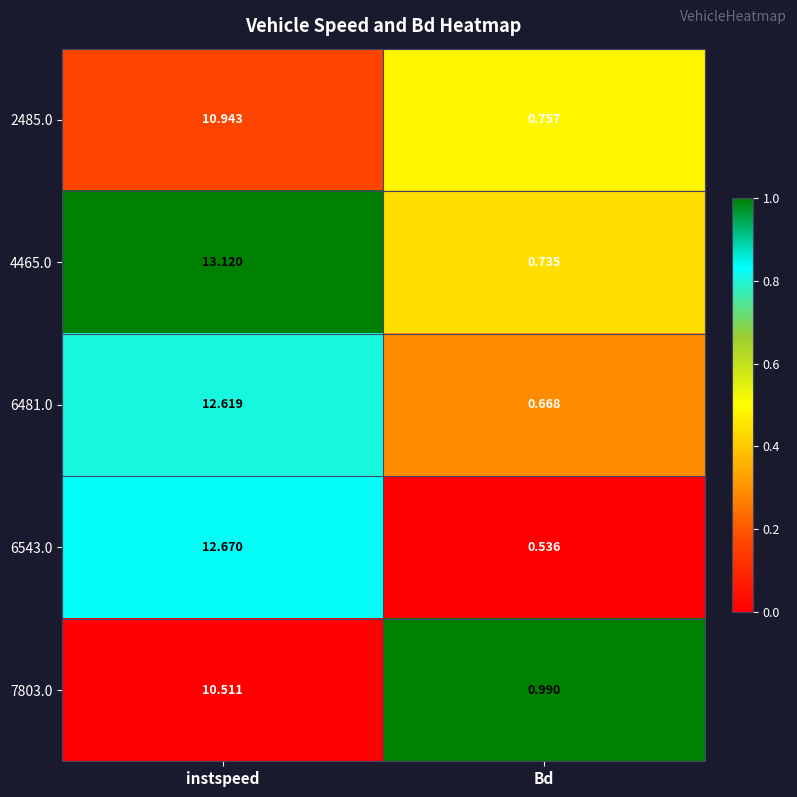

Which series has the largest total across all categories?

4465.0